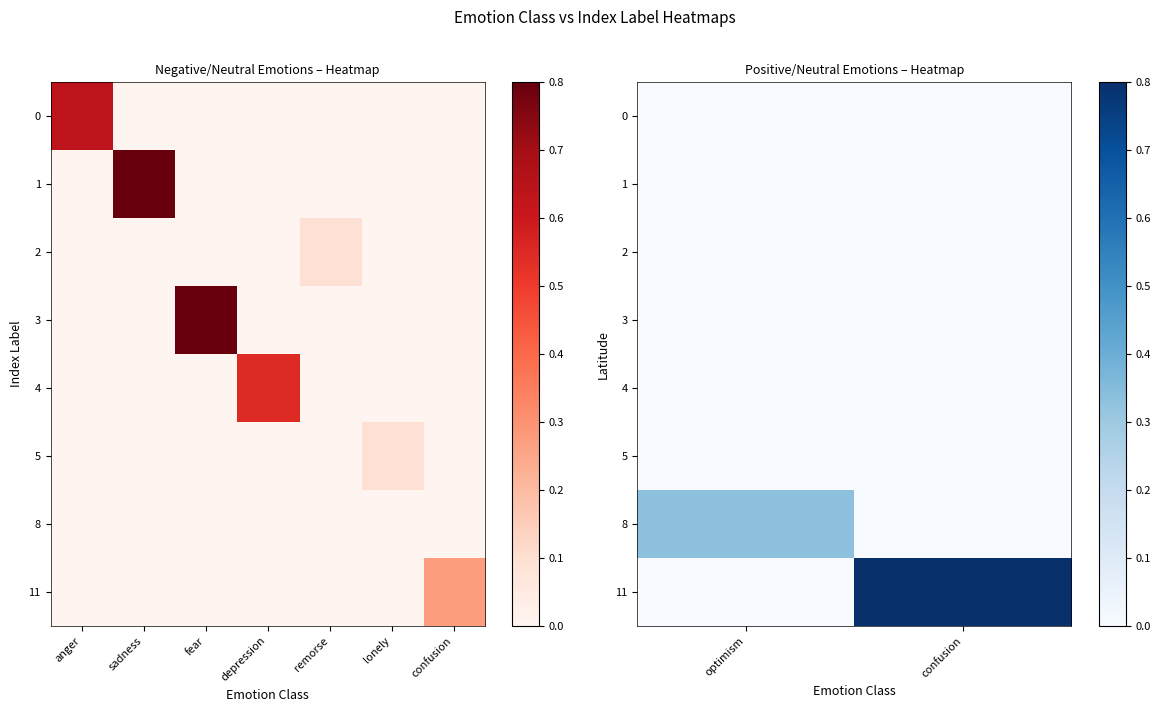

How many data points does each series have?

2